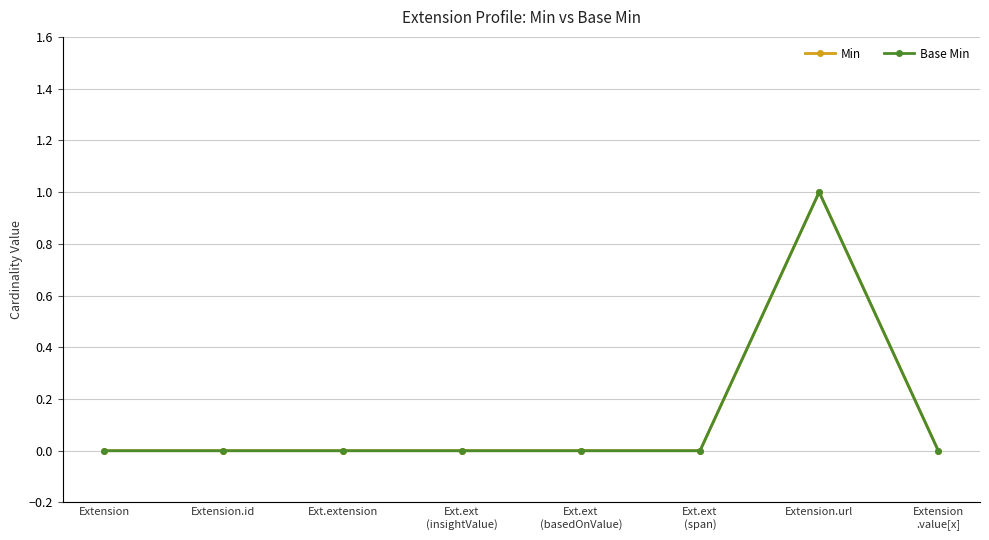

Is this an area chart (filled region under the line)?

No